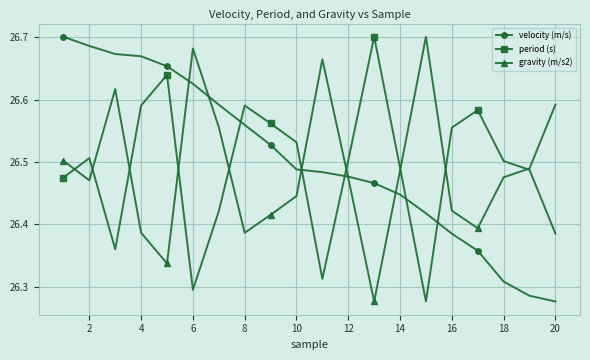

What is the maximum value shown in the chart?

26.7